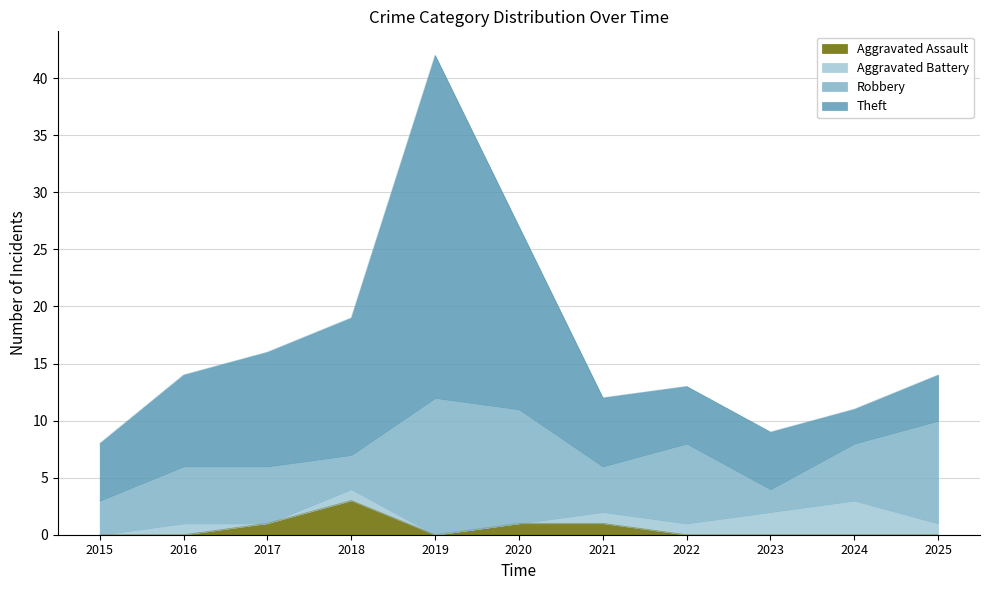

Reading right to left, extract all data points from this chart.

Aggravated Assault: 2025=0	2024=0	2023=0	2022=0	2021=1	2020=1	2019=0	2018=3	2017=1	2016=0	2015=0
Aggravated Battery: 2025=1	2024=3	2023=2	2022=1	2021=1	2020=0	2019=0	2018=1	2017=0	2016=1	2015=0
Robbery: 2025=9	2024=5	2023=2	2022=7	2021=4	2020=10	2019=12	2018=3	2017=5	2016=5	2015=3
Theft: 2025=4	2024=3	2023=5	2022=5	2021=6	2020=16	2019=30	2018=12	2017=10	2016=8	2015=5